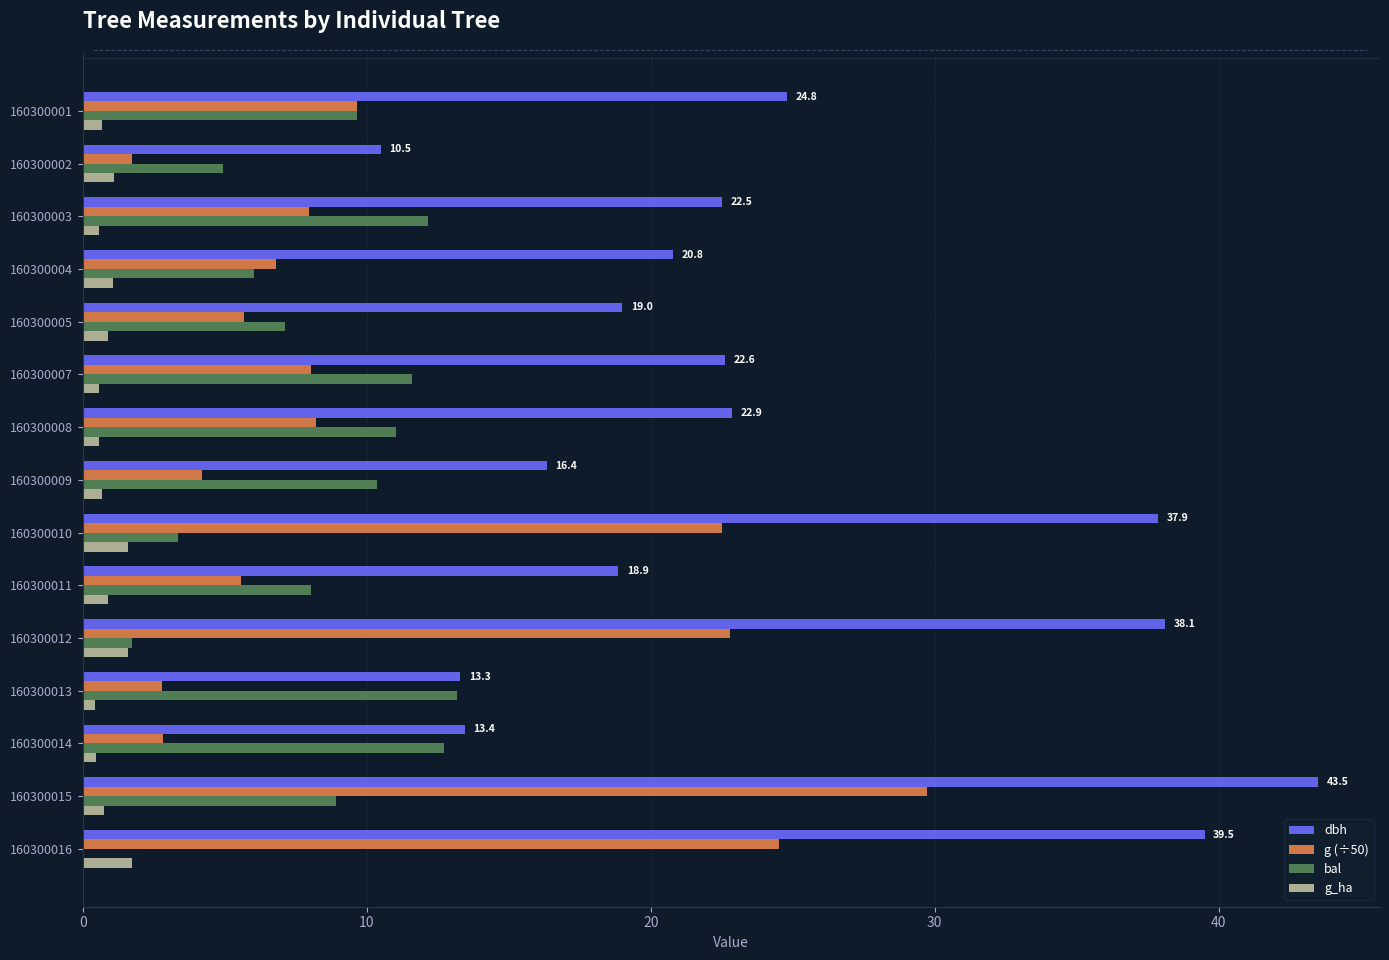

The value of g (÷50) at 160300014 is 4.9. True or false?

False